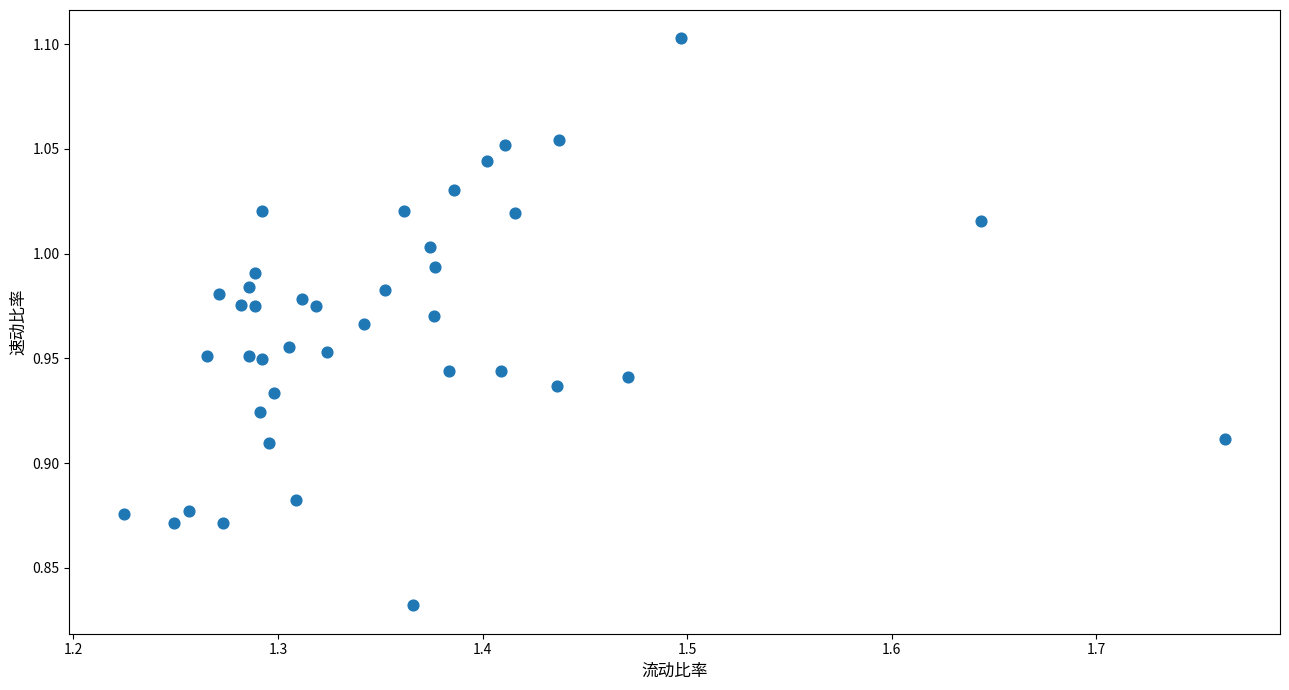

What is the range of X values (max minus min)?

0.5